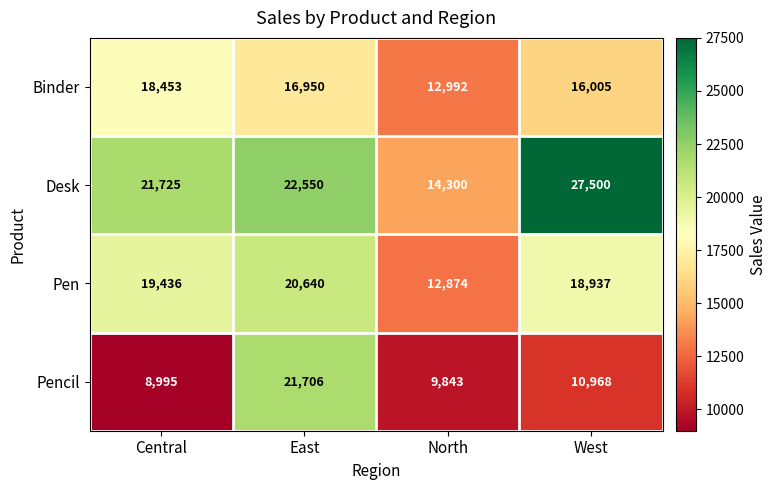

Reading right to left, extract all data points from this chart.

Binder: 16005	12992	16950	18453
Desk: 27500	14300	22550	21725
Pen: 18937	12874	20640	19436
Pencil: 10968	9843	21706	8995